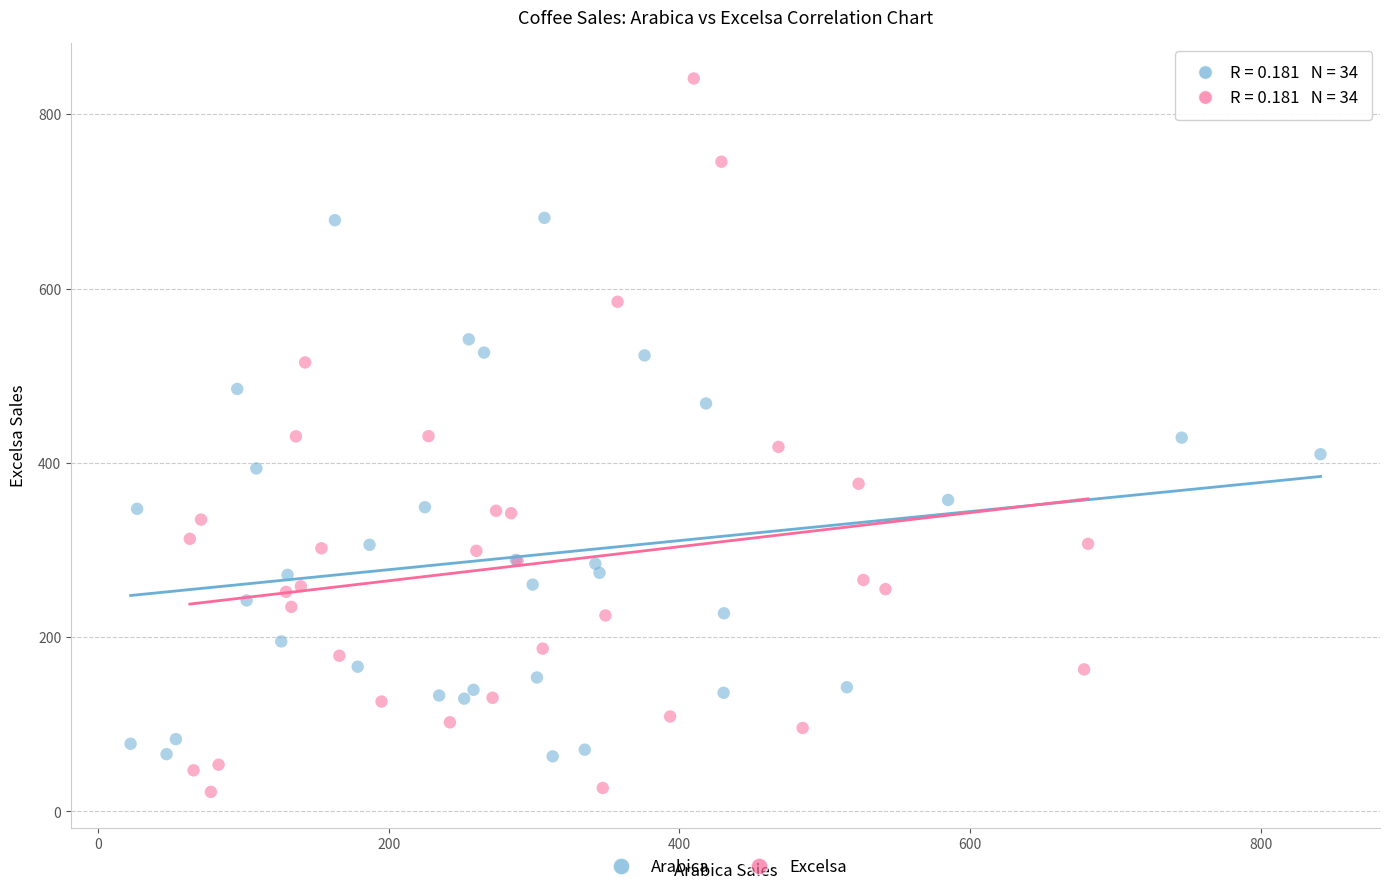

Which series contains the lowest Y value?

Excelsa